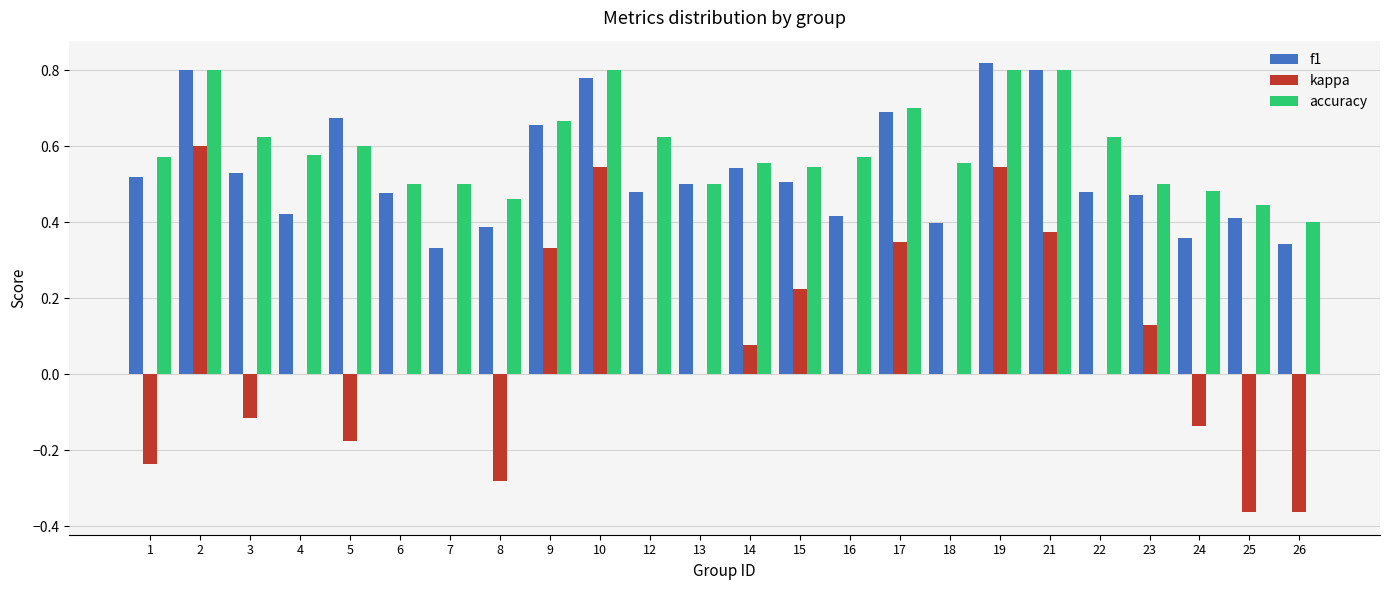

Which series has the largest total across all categories?

accuracy